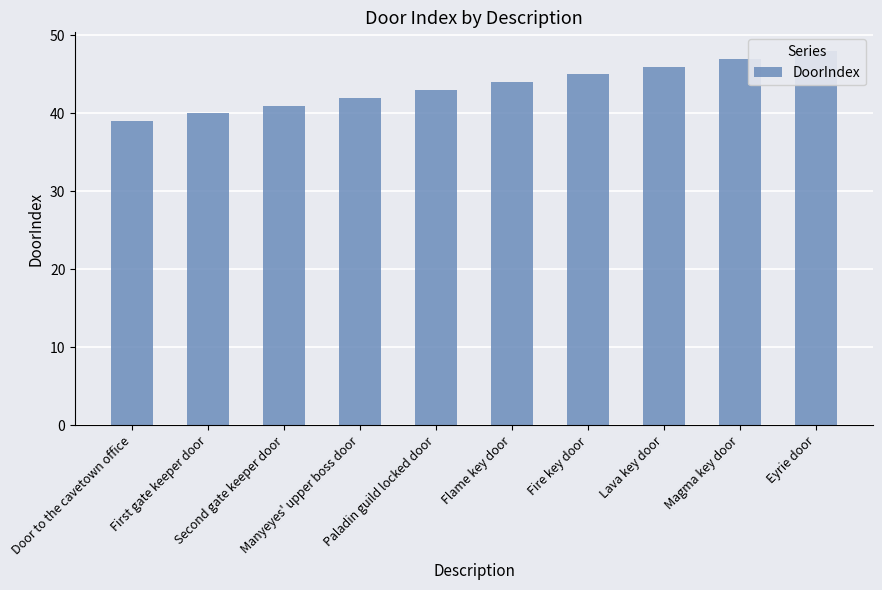

List the labels in order of value, largest first.

Eyrie door, Magma key door, Lava key door, Fire key door, Flame key door, Paladin guild locked door, Manyeyes' upper boss door, Second gate keeper door, First gate keeper door, Door to the cavetown office